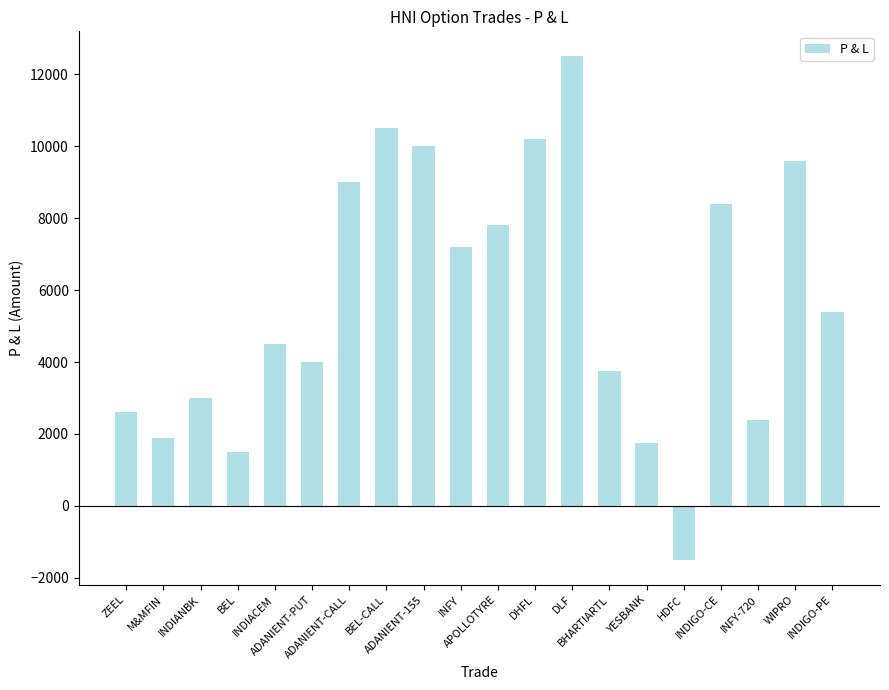

At which category does the chart reach its peak across all series?

DLF